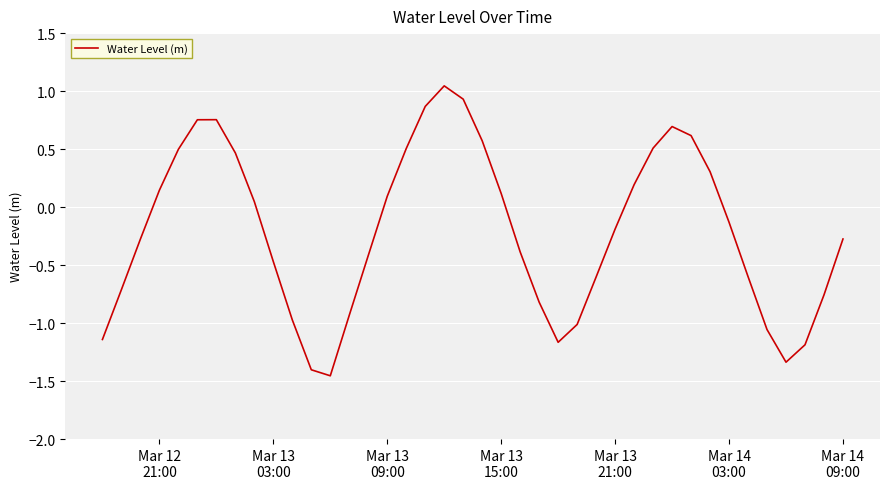

How many interior local peaks (higher than both neighbors) does the data have?

3